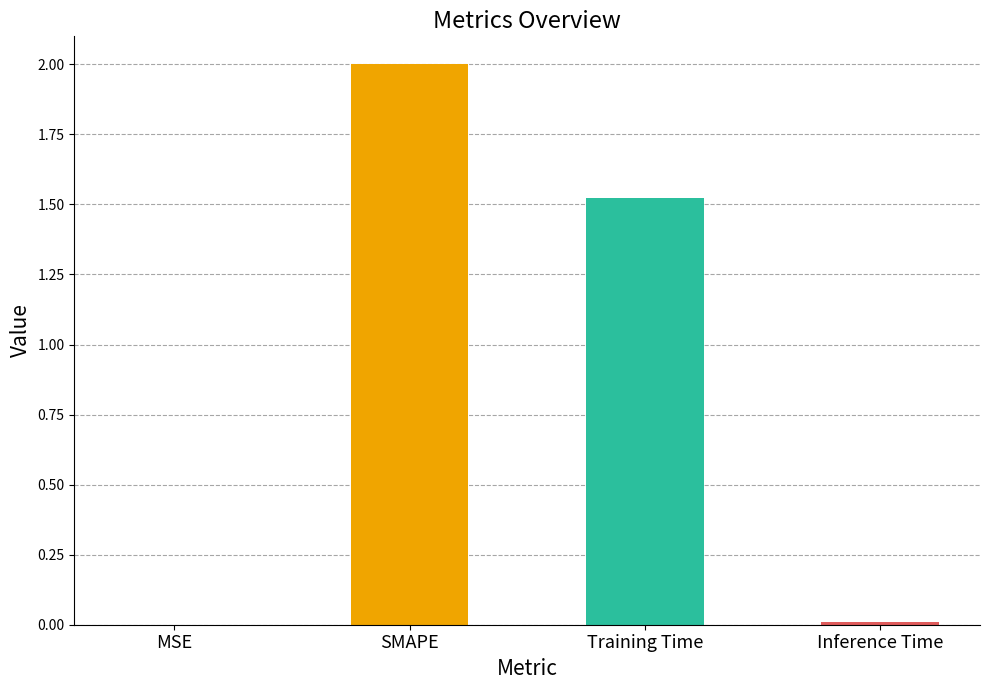

The value at Inference Time is 0.0. True or false?

True